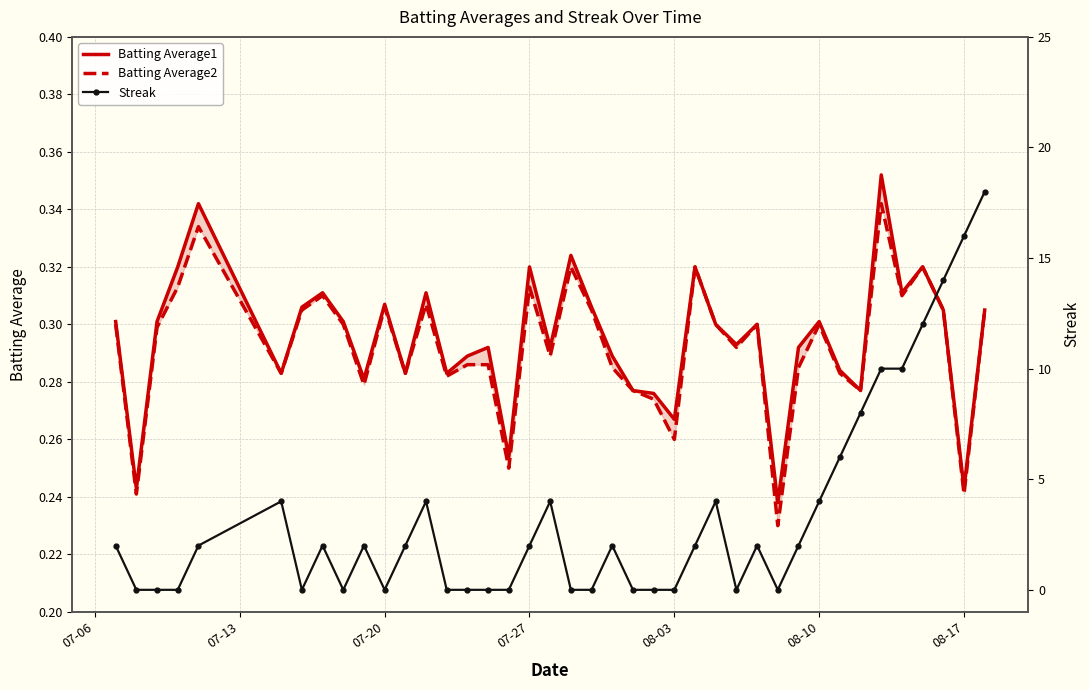

What position from the right is 08-10?

9